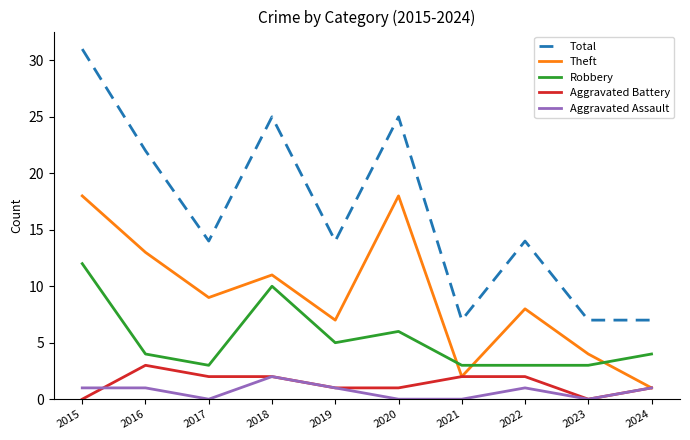

Which series has the widest spread of values?

Total